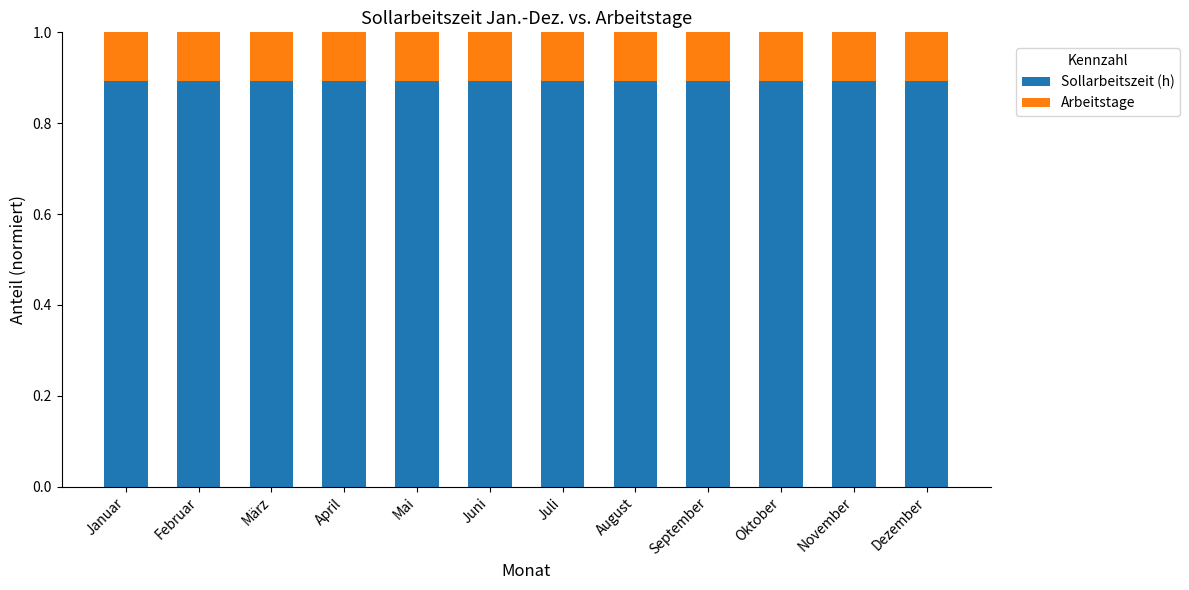

What is the total value across all series at Mai?

1.0